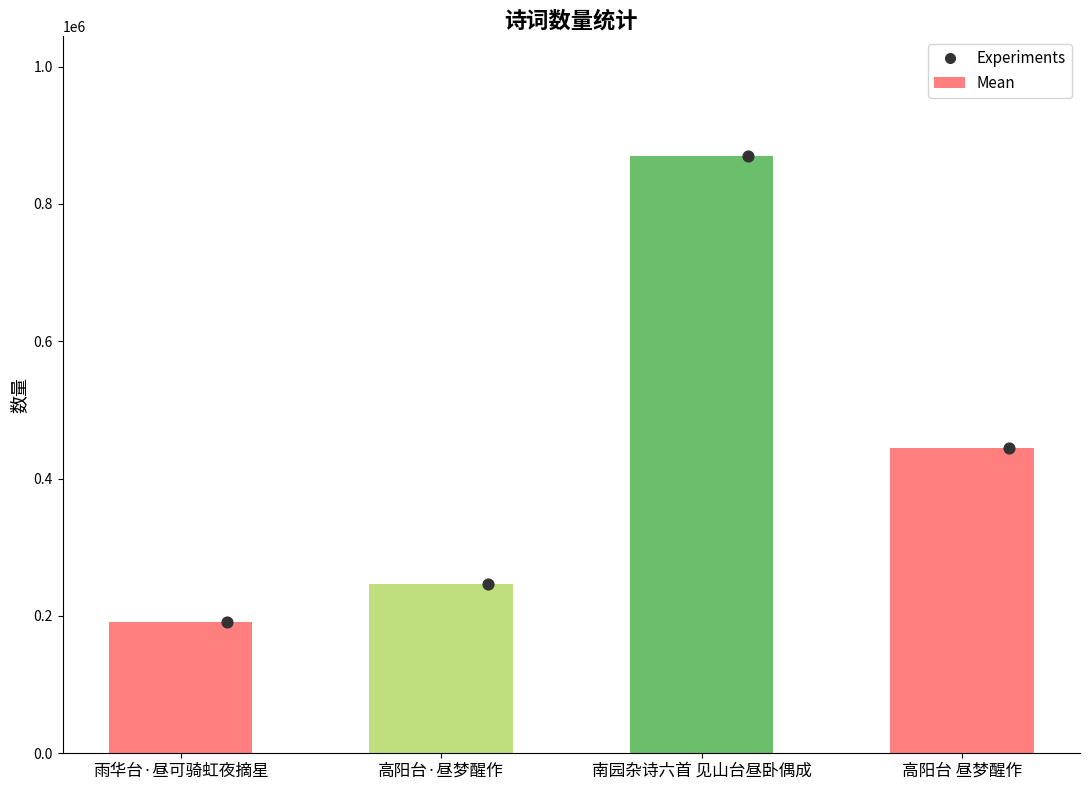

What is the ratio of the value at 南园杂诗六首 见山台昼卧偶成 to the value at 高阳台 昼梦醒作?

2.0